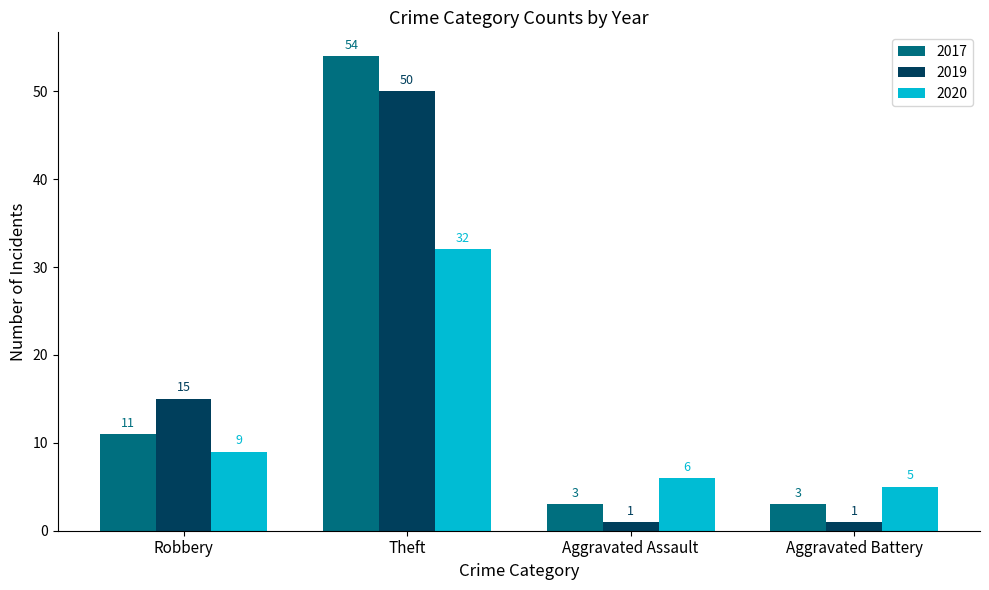

Count the 2017 values in the range 3 to 54.

4